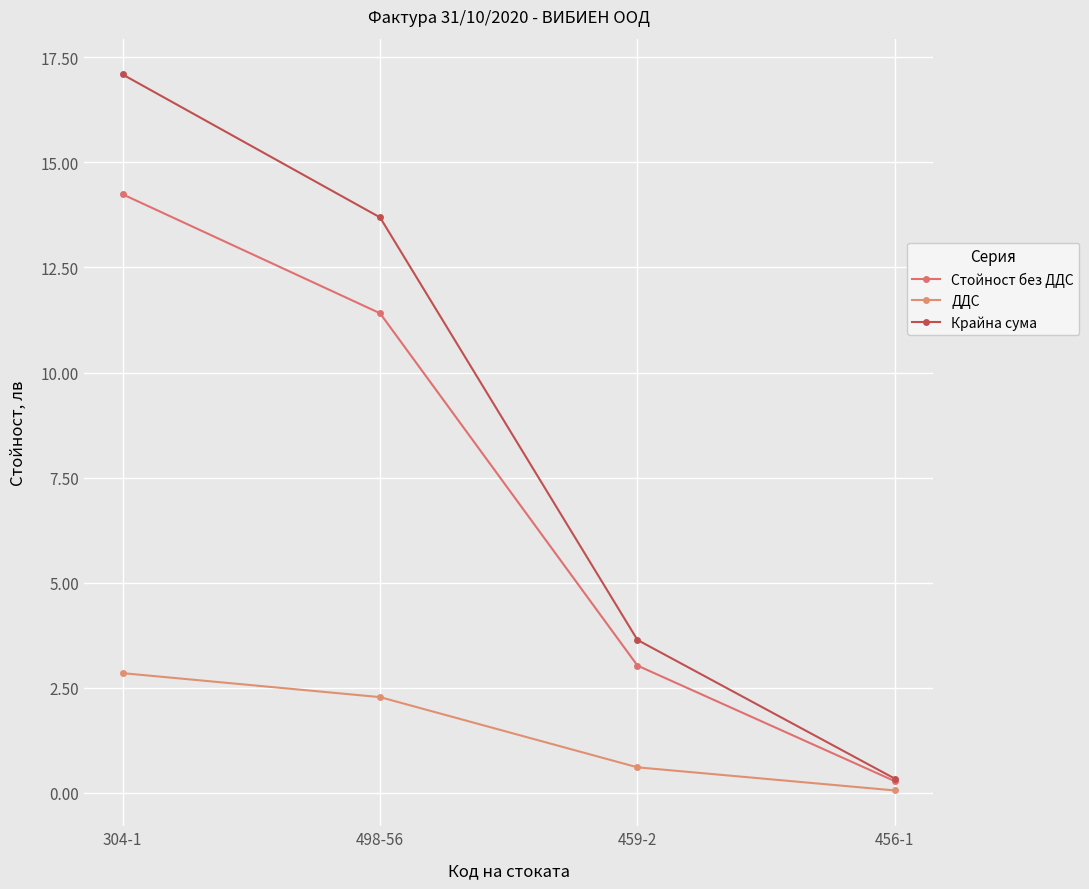

Reading right to left, transcribe all the data shown in this chart.

Стойност без ДДС: 0.3	3.0	11.4	14.2
ДДС: 0.1	0.6	2.3	2.9
Крайна сума: 0.3	3.6	13.7	17.1